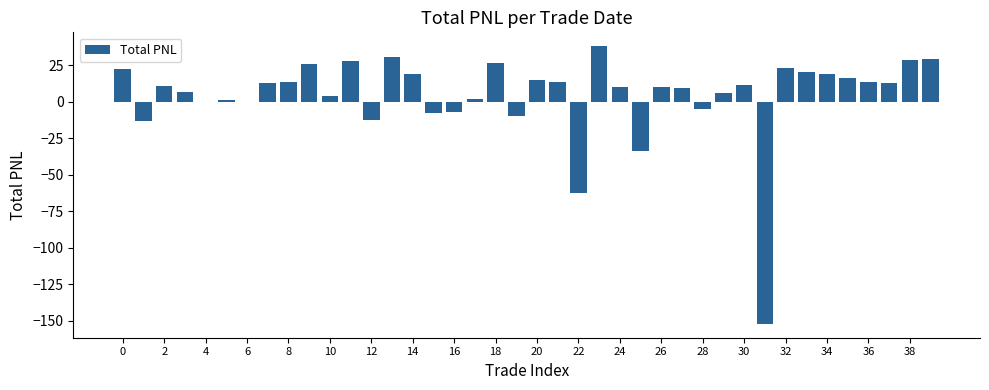

What is the greatest value displayed?

38.0